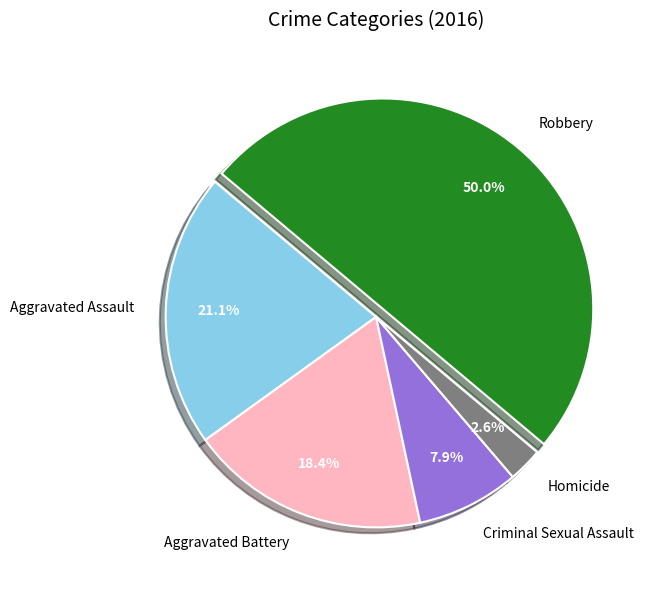

Which category has the smallest portion of the pie?

Homicide